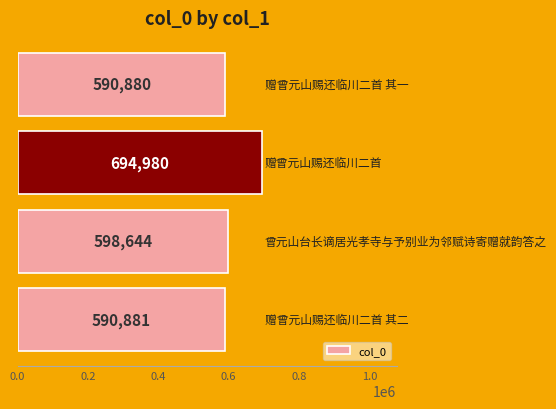

What is the smallest value displayed?

590880